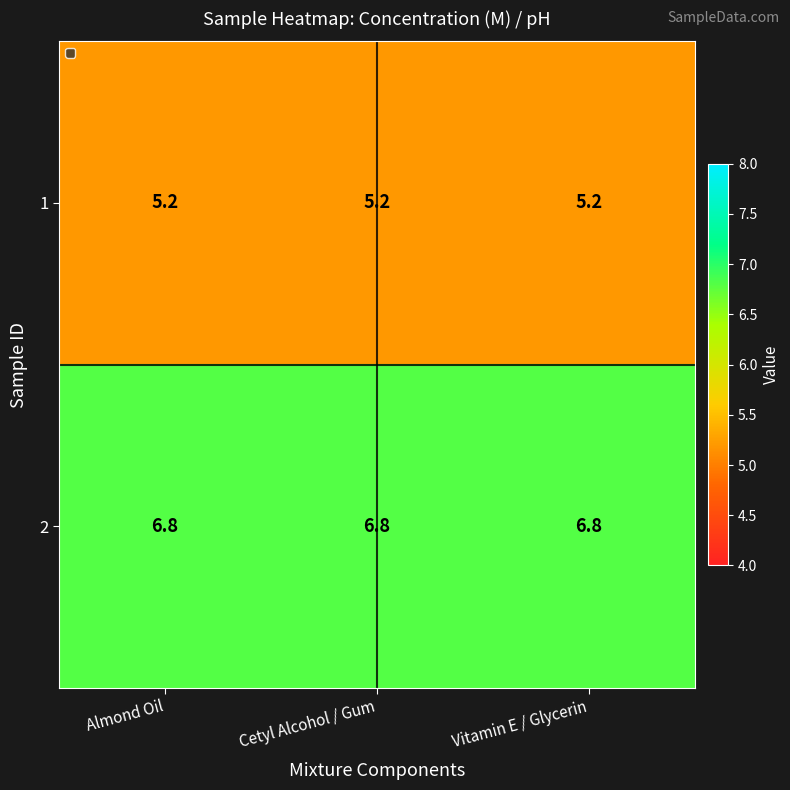

The 1 series shows 5.2 at Vitamin E / Glycerin. True or false?

True